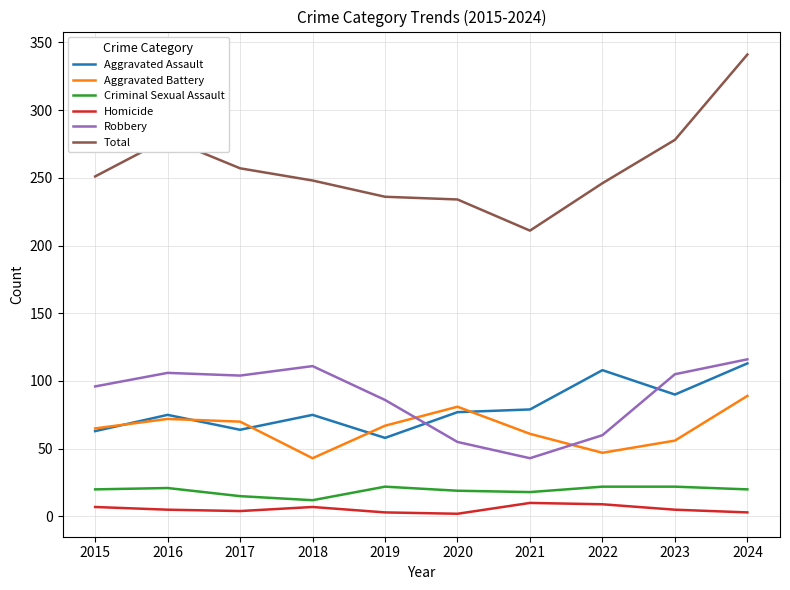

What is the average value of the Homicide series?

6